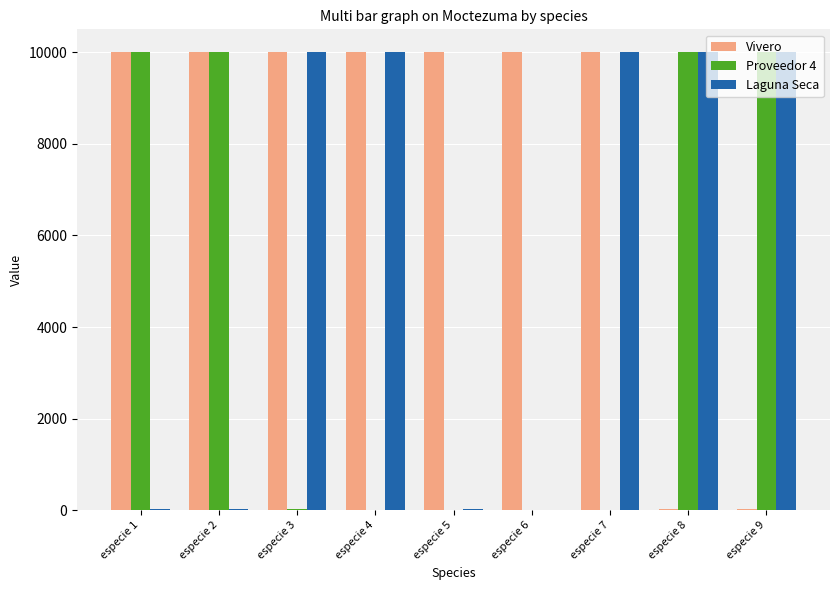

Are the bars grouped side by side (vs. stacked)?

Yes